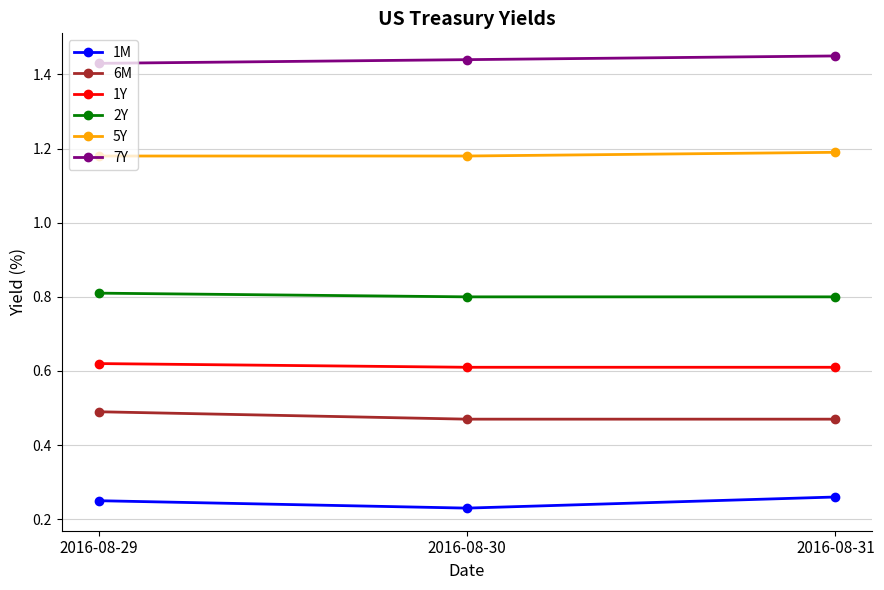

What are all the series names shown in the legend?

1M, 6M, 1Y, 2Y, 5Y, 7Y